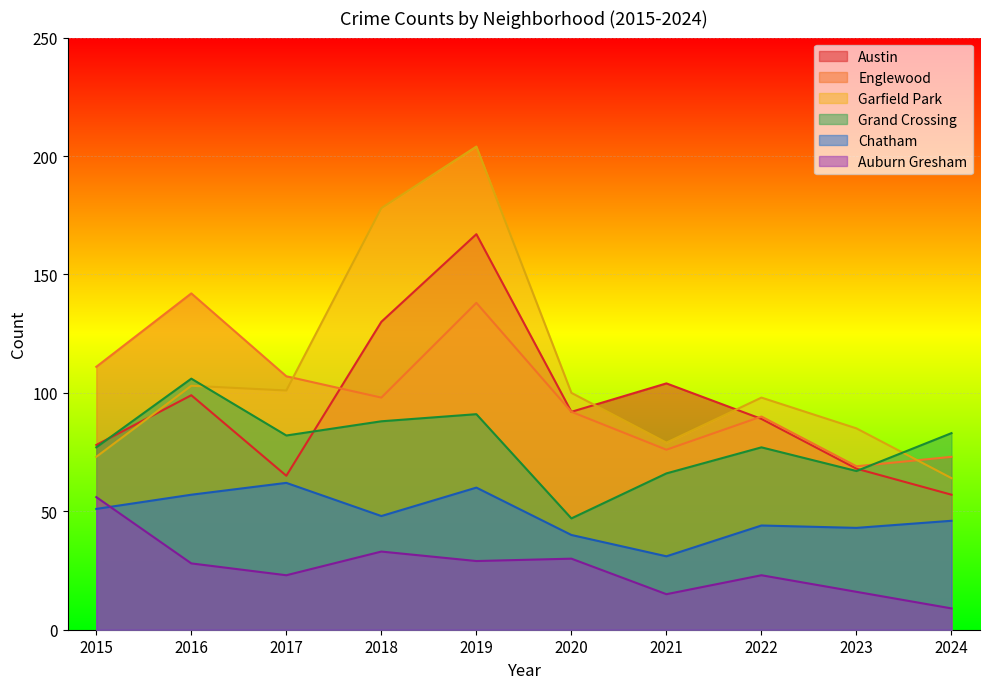

True or false: Grand Crossing has a value of 88 at 2018.

True